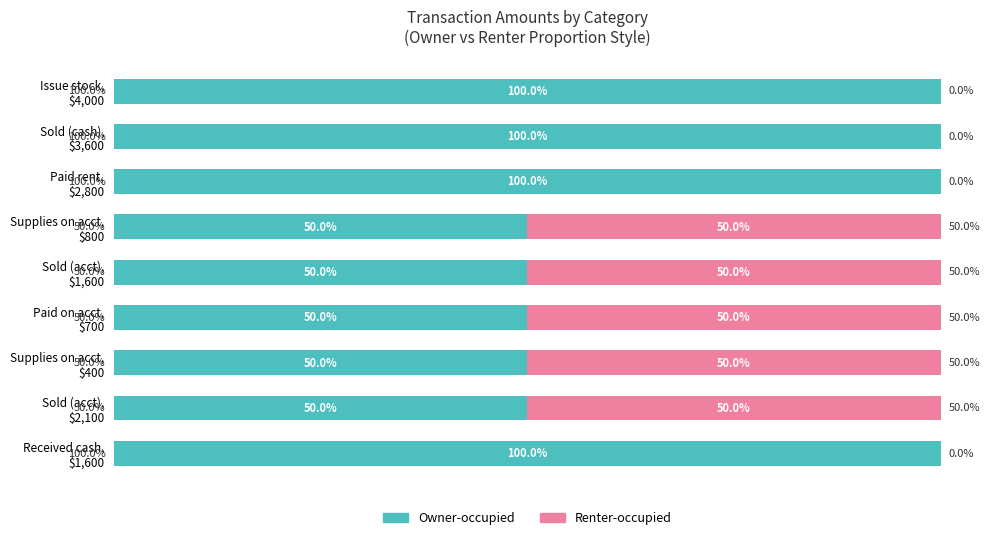

Rank the series by their average value, from lowest to highest.

Renter-occupied, Owner-occupied